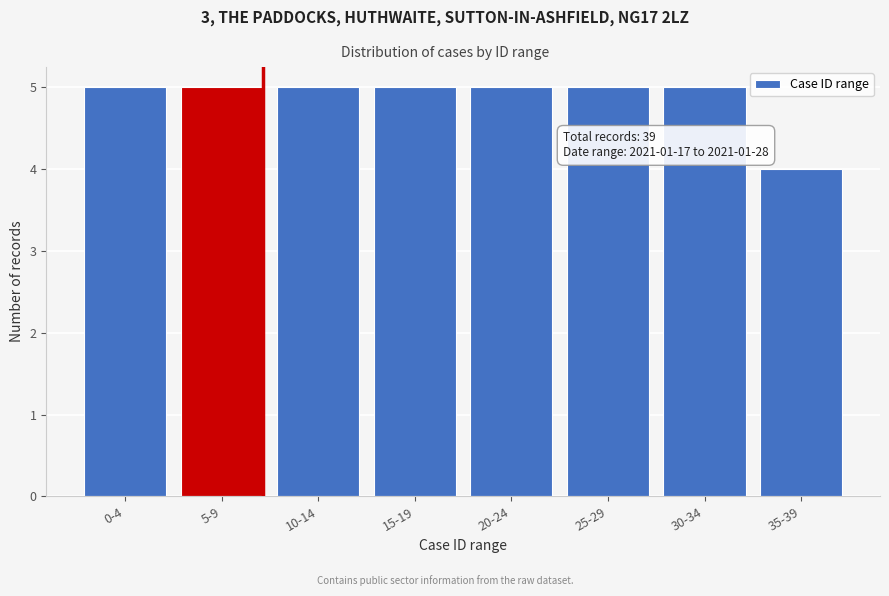

Reading right to left, list all the values displayed in this chart.

4	5	5	5	5	5	5	5